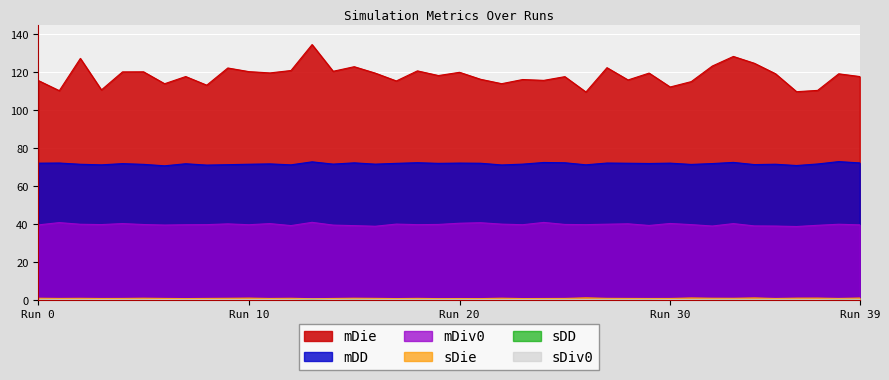

Reading left to right, extract all data points from this chart.

mDiv0: 39.5	40.7	39.9	39.7	40.2	39.7	39.4	39.6	39.7	40.1	39.6	40.2	39.2	40.9	39.4	39.1	38.8	39.9	39.7	39.8	40.4	40.7	39.9	39.6	40.8	39.8	39.7	39.9	40.1	39.2	40.3	39.7	38.9	40.2	39.0	38.9	38.7	39.3	39.9	39.5
sDiv0: 0.3	0.3	0.3	0.3	0.3	0.3	0.3	0.3	0.3	0.3	0.3	0.3	0.3	0.4	0.3	0.3	0.3	0.3	0.3	0.3	0.3	0.3	0.3	0.3	0.3	0.3	0.3	0.3	0.3	0.3	0.3	0.3	0.3	0.3	0.3	0.3	0.3	0.3	0.3	0.3
mDD: 72.1	72.1	71.5	71.2	71.8	71.4	70.7	71.8	71.0	71.3	71.5	71.7	71.2	72.8	71.6	72.2	71.5	72.0	72.3	72.0	72.1	72.0	71.1	71.6	72.4	72.3	71.2	72.1	72.0	71.9	72.1	71.4	71.9	72.5	71.3	71.5	70.8	71.6	72.9	72.2
sDD: 0.1	0.1	0.1	0.1	0.1	0.1	0.1	0.1	0.1	0.1	0.1	0.1	0.1	0.1	0.1	0.1	0.1	0.1	0.1	0.1	0.1	0.1	0.1	0.1	0.1	0.1	0.1	0.1	0.1	0.1	0.1	0.1	0.1	0.1	0.1	0.1	0.1	0.1	0.1	0.1
mDie: 115.6	110.3	127.3	110.7	120.2	120.2	113.9	117.7	113.2	122.2	120.3	119.6	120.9	134.6	120.5	122.9	119.5	115.4	120.7	118.2	119.9	116.3	113.9	116.1	115.7	117.7	109.6	122.4	115.9	119.5	112.2	115.0	123.3	128.3	124.7	119.2	109.7	110.4	119.1	117.7
sDie: 0.9	0.8	0.8	0.7	0.8	0.9	0.8	0.7	0.8	0.8	0.9	0.8	0.9	0.6	0.8	0.9	0.8	0.7	0.8	0.7	0.7	0.7	0.9	0.7	0.7	0.8	1.1	0.8	0.8	0.7	0.8	1.0	0.9	0.9	1.0	0.8	0.9	0.9	0.8	1.0